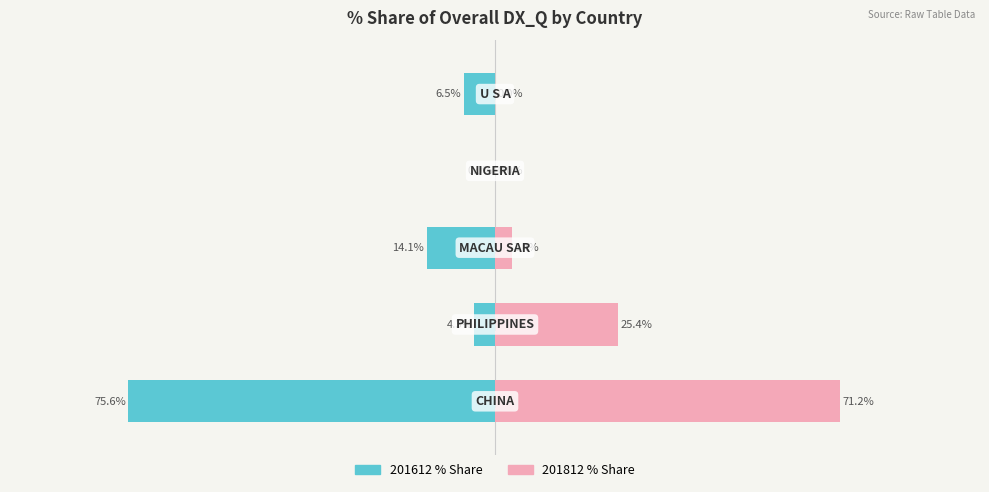

What is the average value of the 201612 % Share series?

-20.1